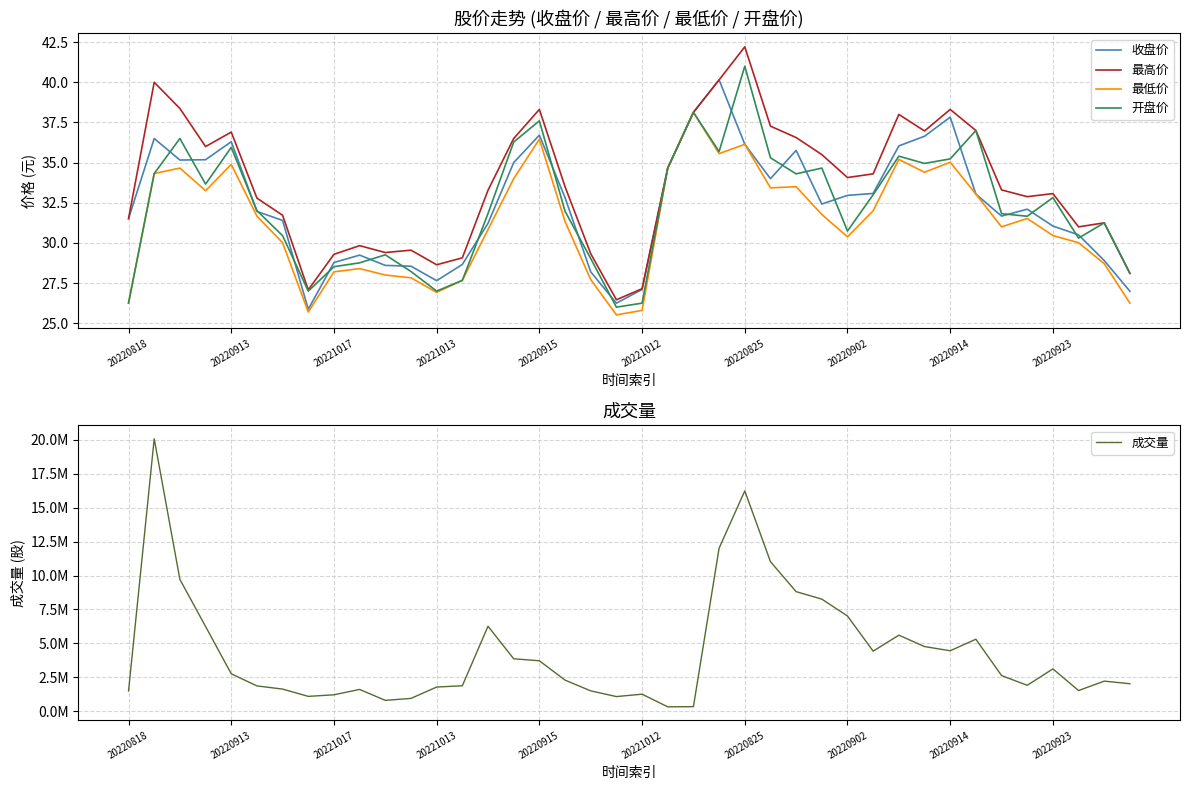

Is it true that 最高价 equals 36.9 at 20220913?

True